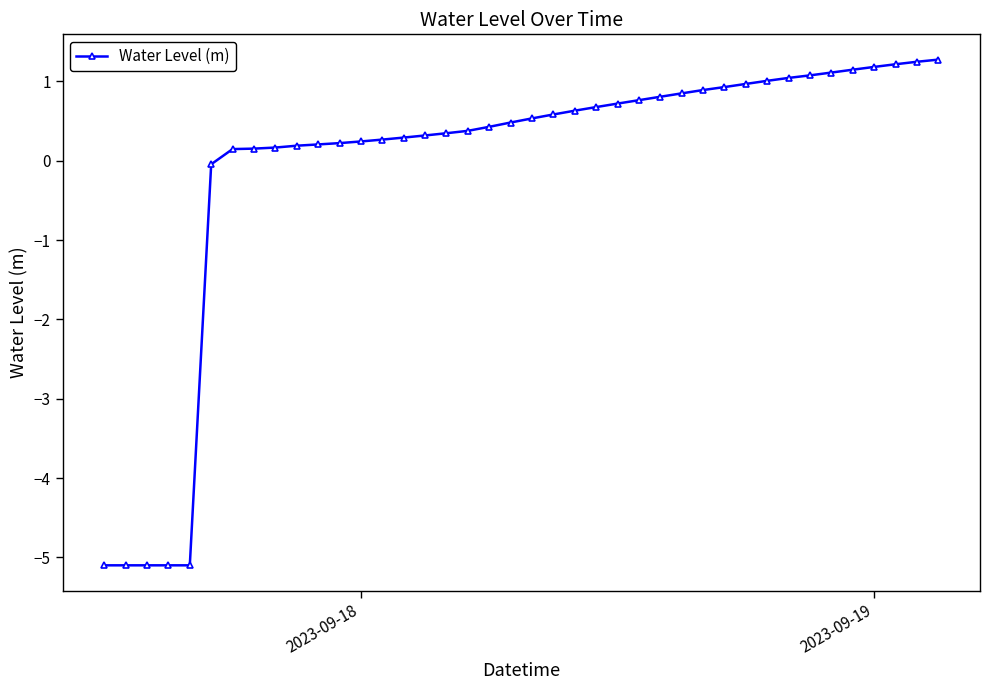

What is the value of the 11th point from the left?

0.2